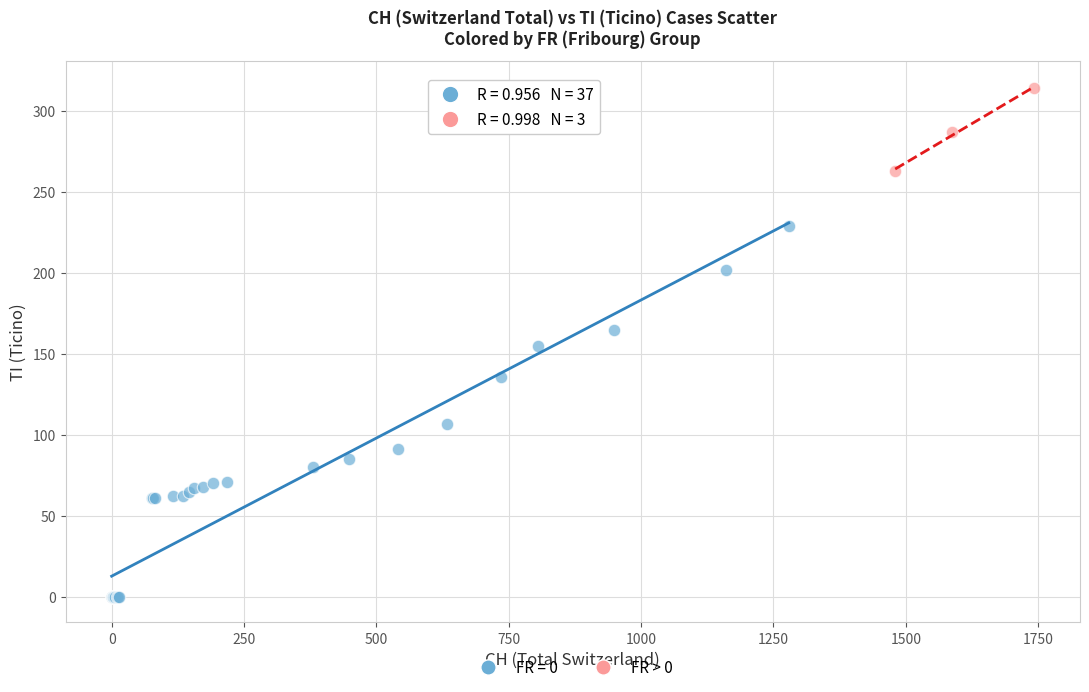

Which series has the widest spread of Y values?

FR = 0